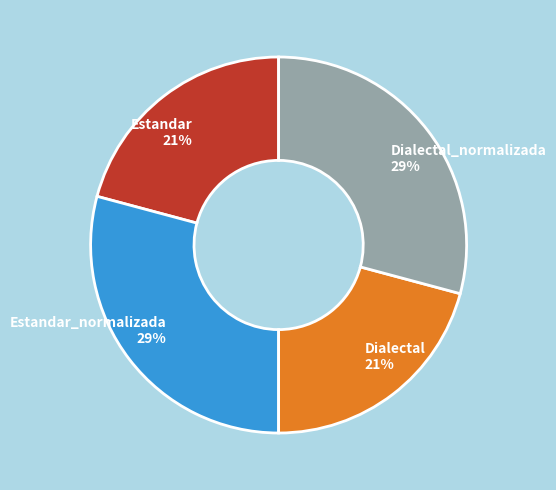

To the nearest percent, what is the combined percentage of Dialectal_normalizada and Estandar?

50%